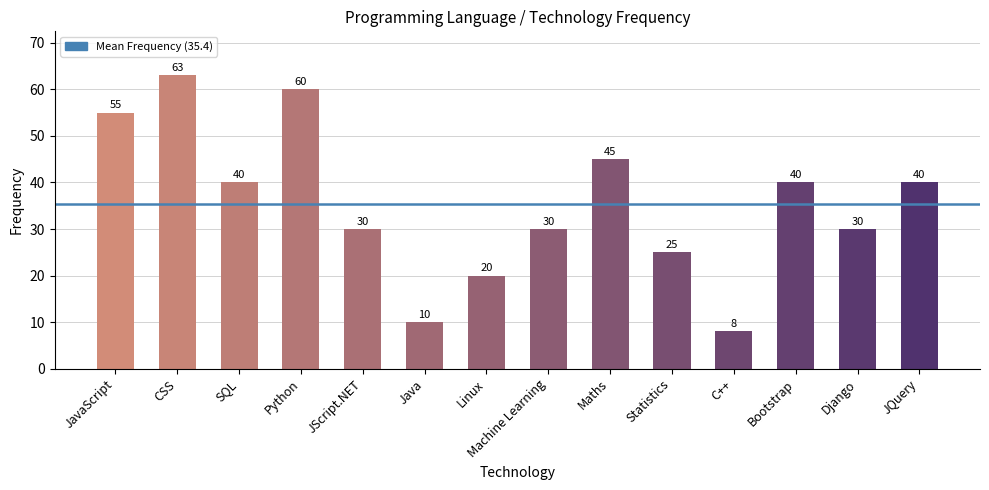

Count the number of categories in the chart.

14